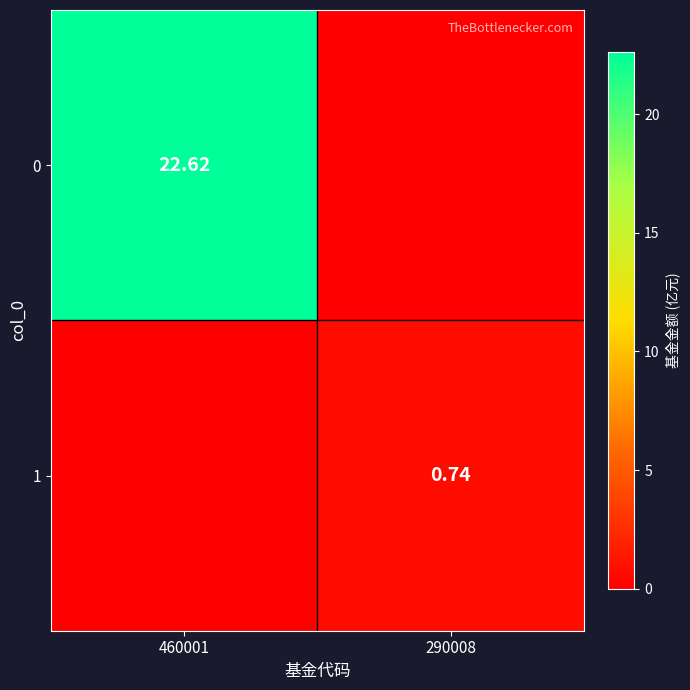

Is the value of 0 at 460001 greater than the value of 1 at 290008?

Yes